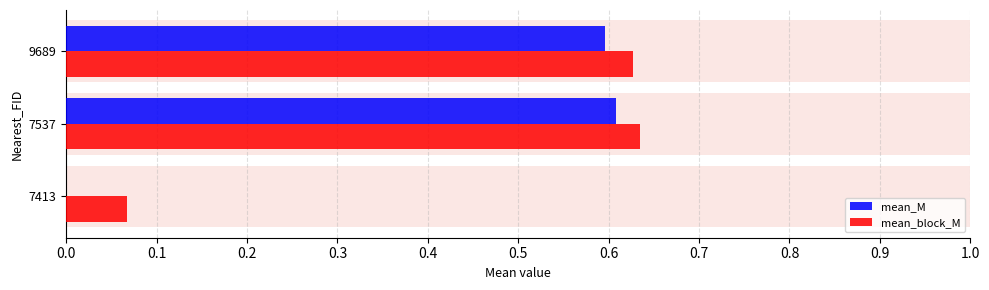

What is the lowest value of the mean_block_M series?

0.1